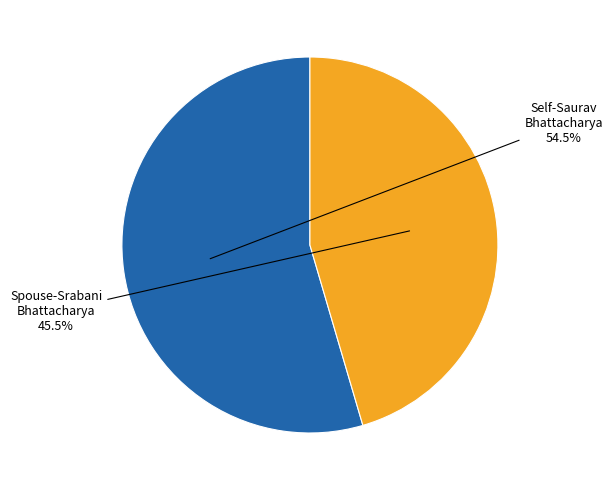

Do Self-Saurav Bhattacharya and Spouse-Srabani Bhattacharya together represent more than half of the pie?

Yes